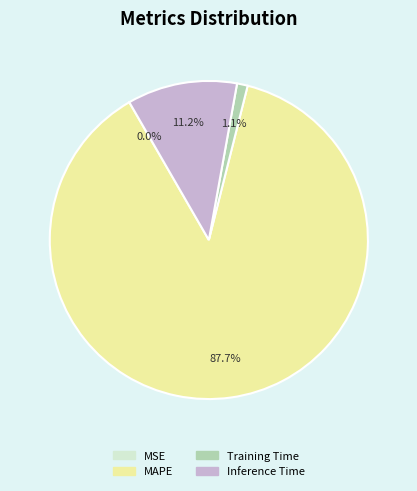

What percentage is NOT represented by Inference Time?

88.8%